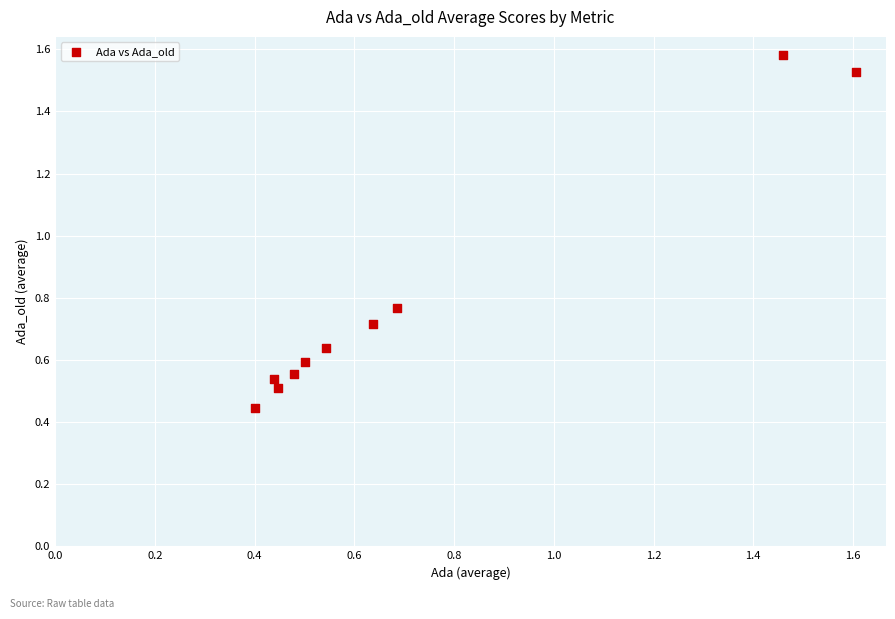

What is the average X value?

0.7